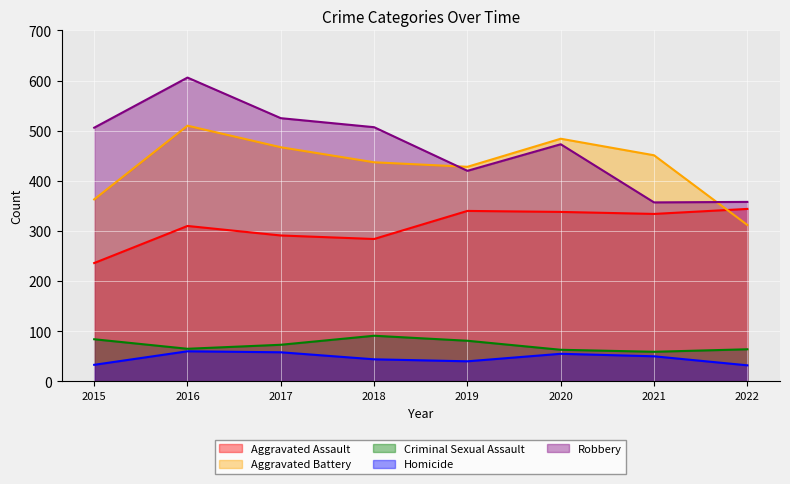

Where is Aggravated Battery nearest to the value 411?

2019